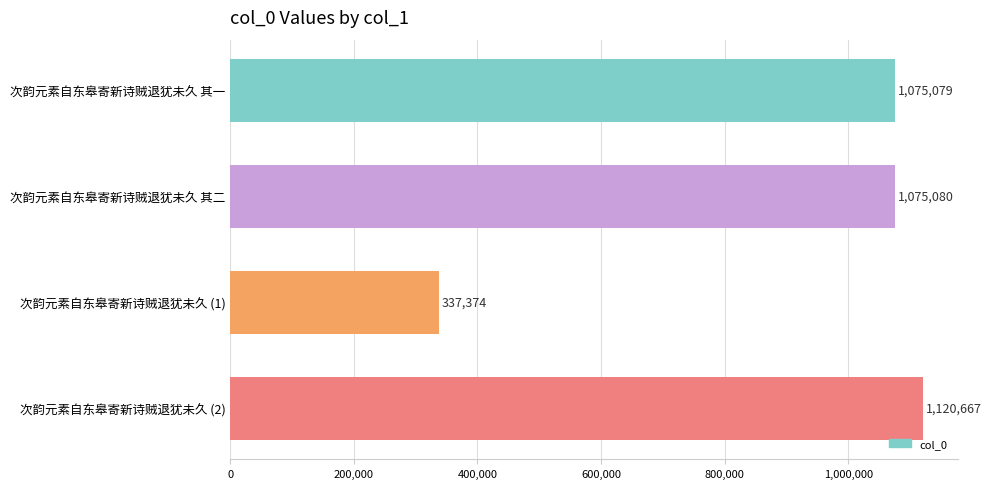

How many data points are less than 1075080?

2